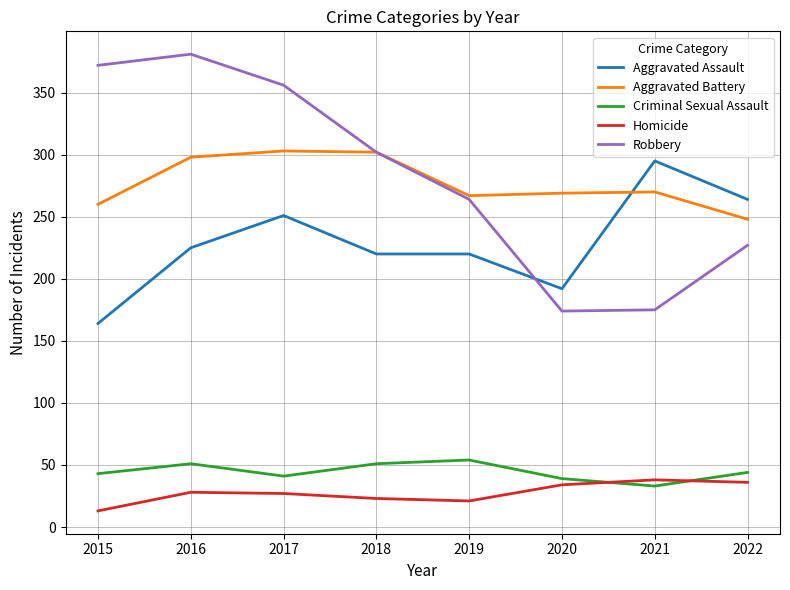

Is the value of Homicide at 2015 greater than the value of Aggravated Assault at 2020?

No